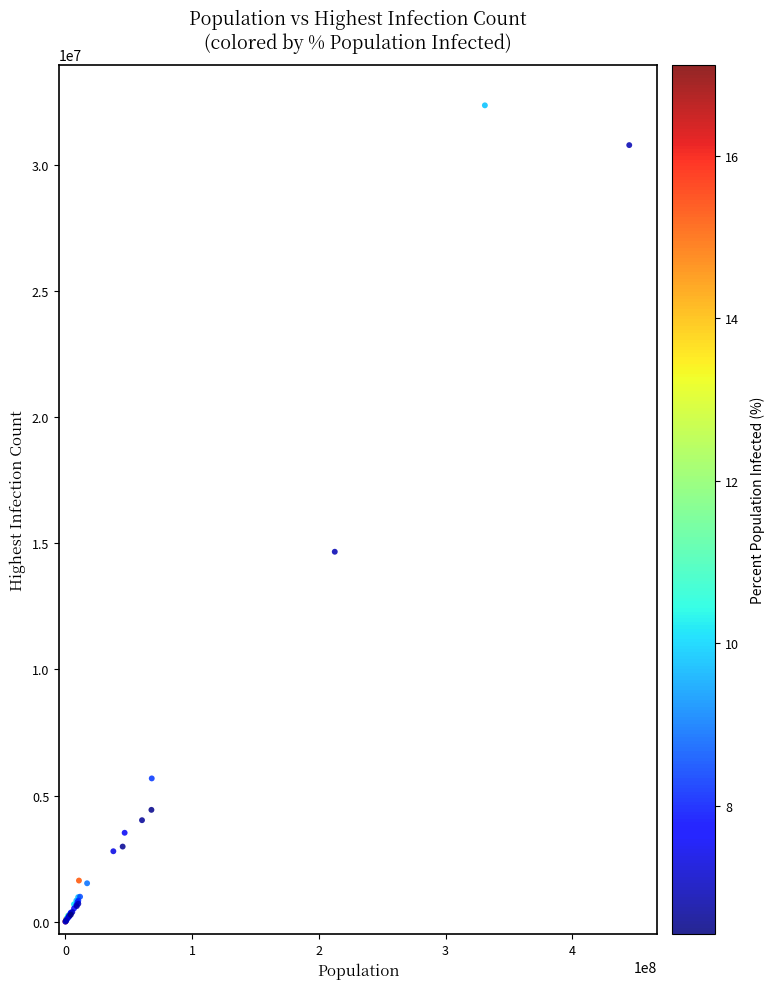

What Y value in the scatter plot is closest to 16174948?

14659011